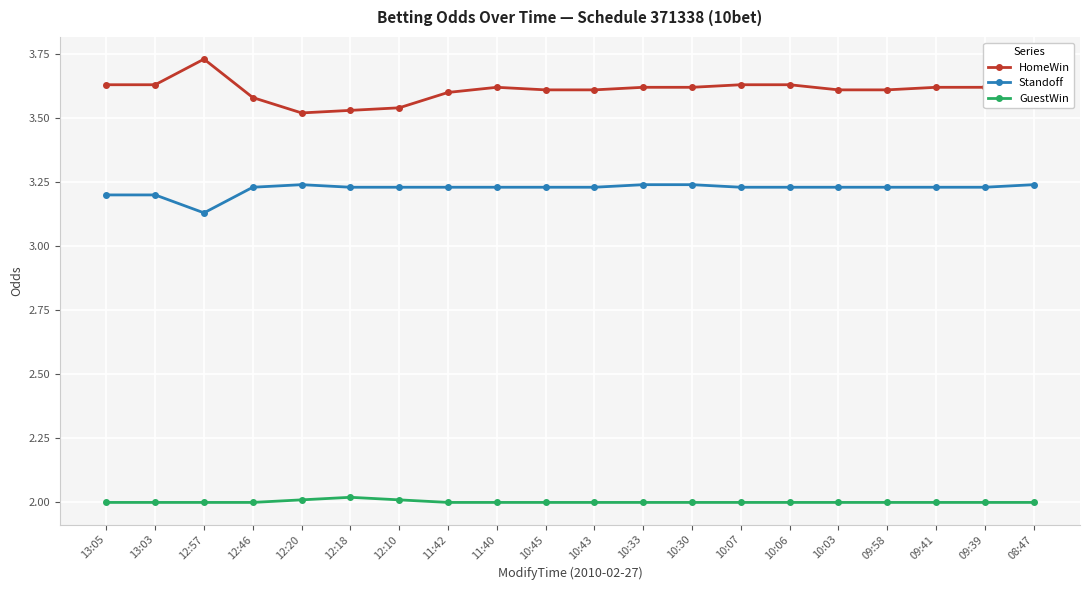

What is the spread (max minus min) of values at 12:10?

1.5